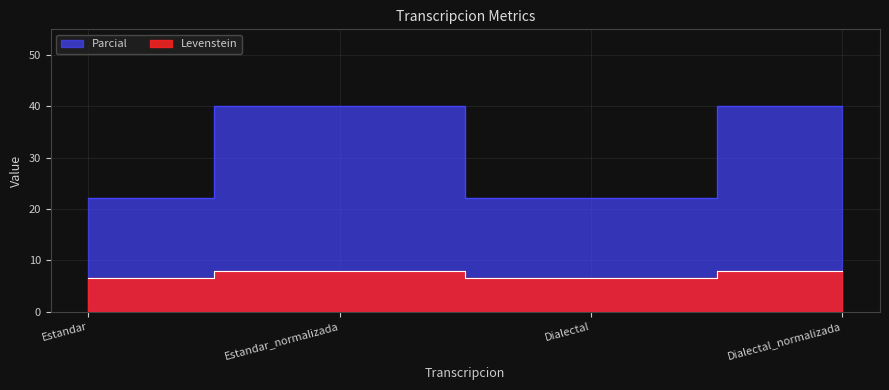

The value of Levenstein at Estandar_normalizada is 61.5. True or false?

False